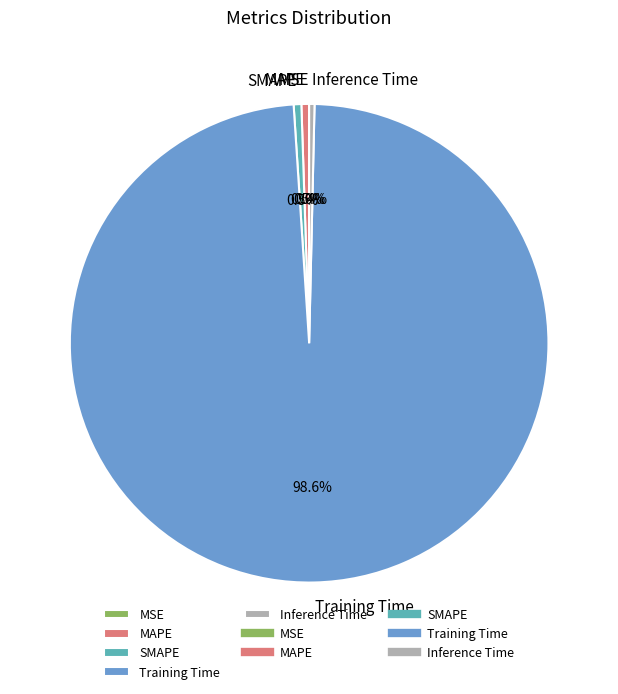

Which category accounts for the majority?

Training Time